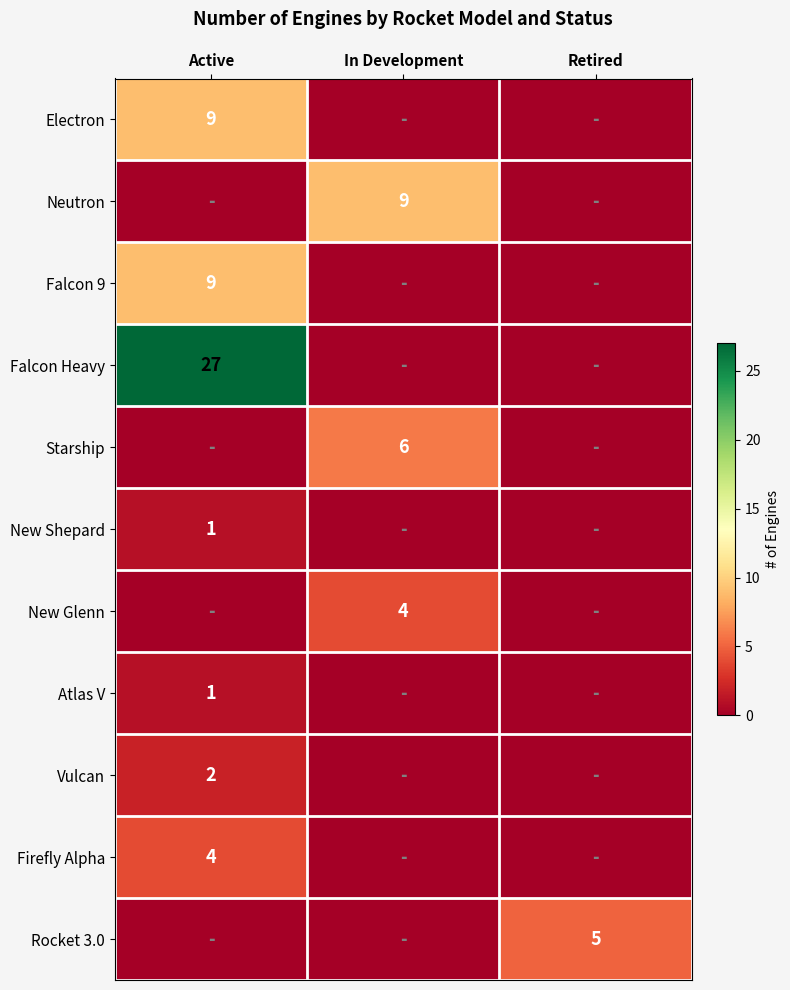

Is it true that Neutron equals 16 at In Development?

False